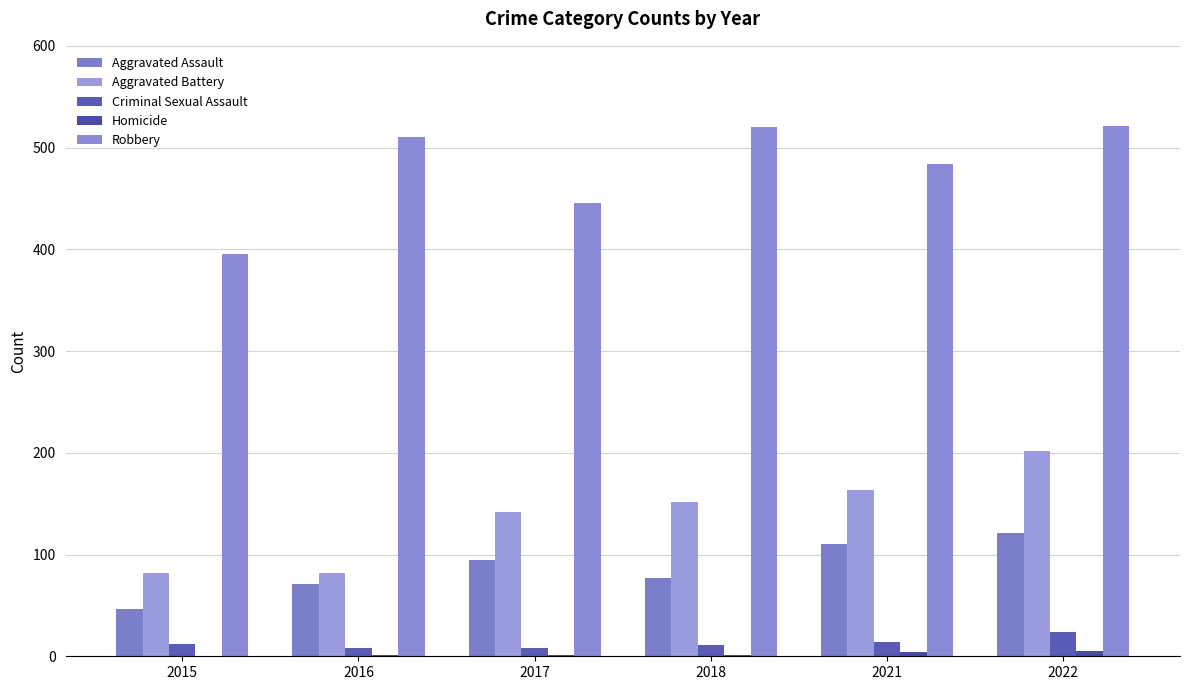

Where is Homicide nearest to the value 2?

2016